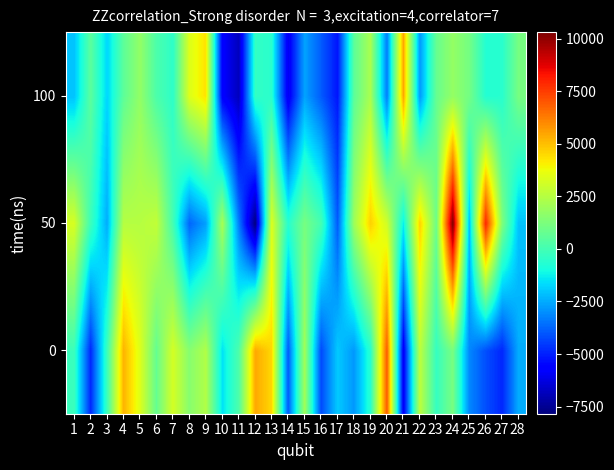

What is the total value across all series at 17?

-11062.2